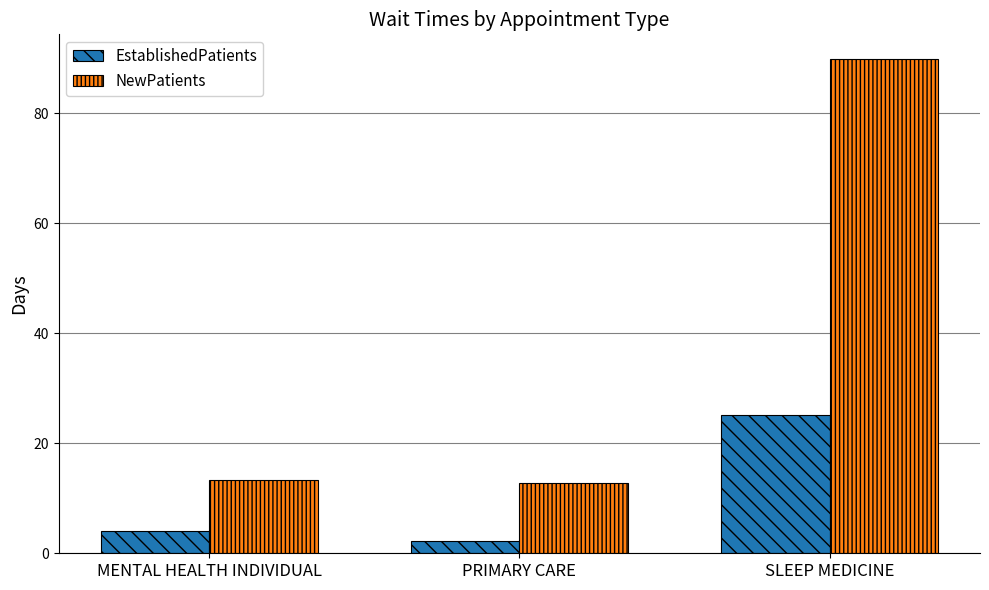

How many values in the NewPatients series exceed 13?

2